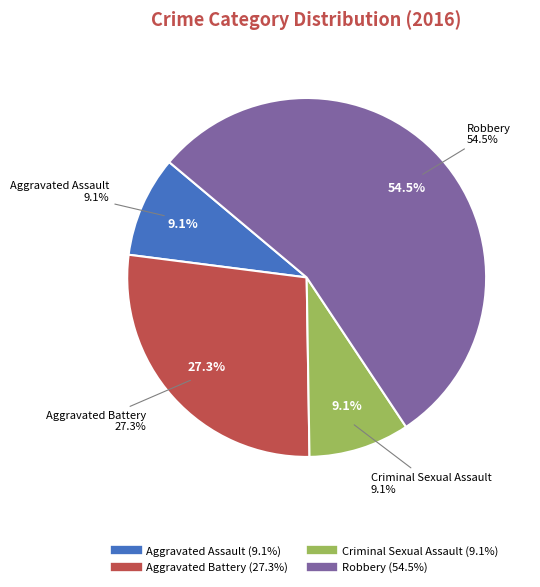

Between Aggravated Assault and Aggravated Battery, which is larger?

Aggravated Battery